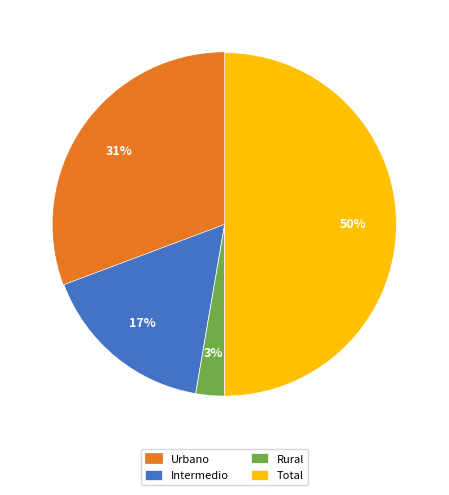

Does Urbano account for over 50% of the chart?

No